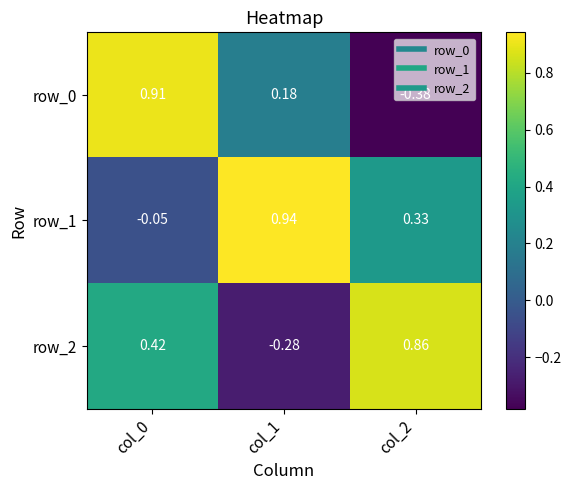

Is the value of row_2 at col_0 greater than the value of row_1 at col_0?

Yes